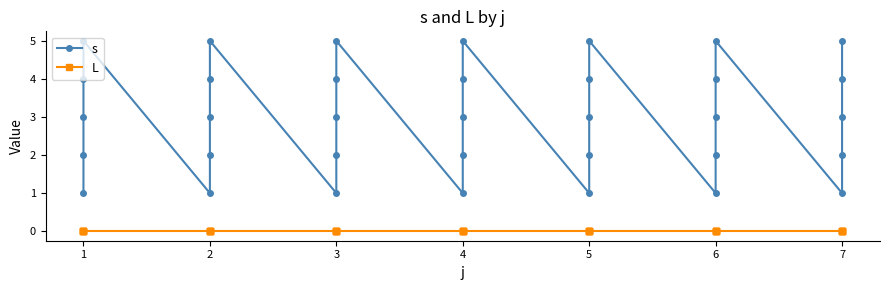

Where is the first local maximum for s?

1